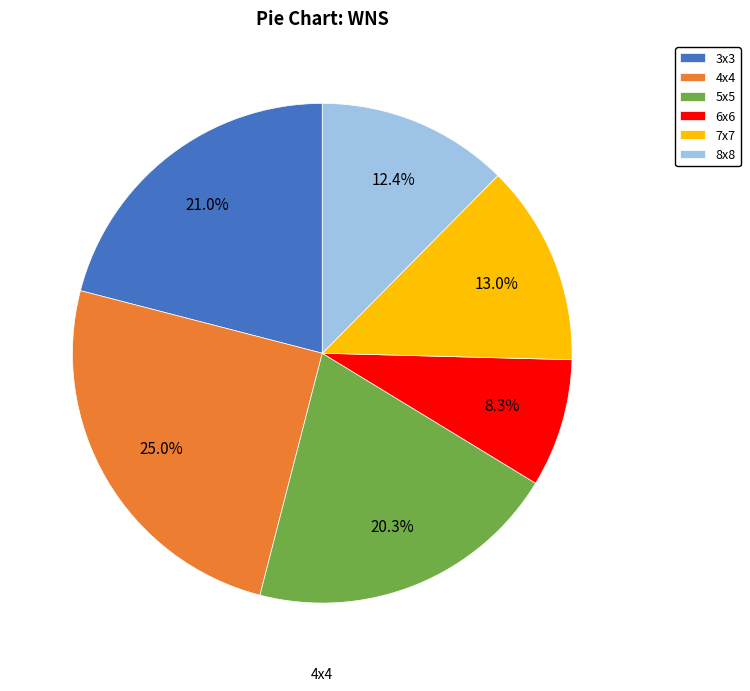

To the nearest percent, what is the difference between the largest and smallest slice percentages?

17%